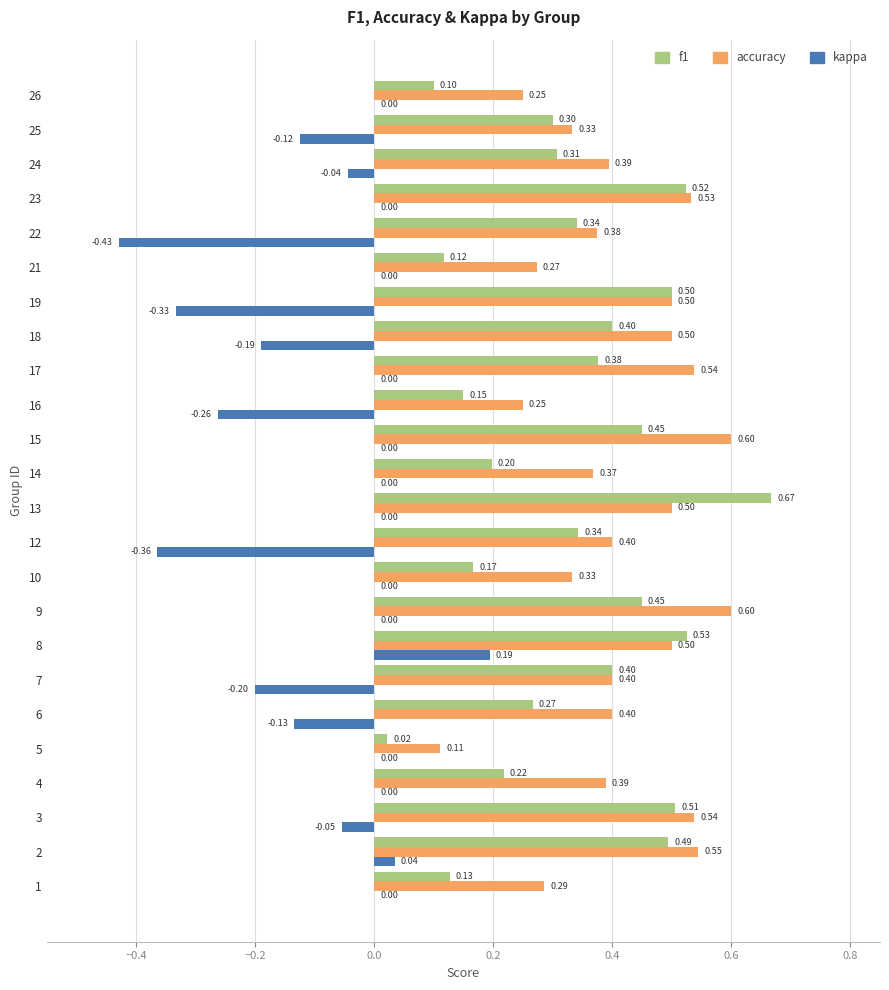

At which category is the sum across all series the highest?

8